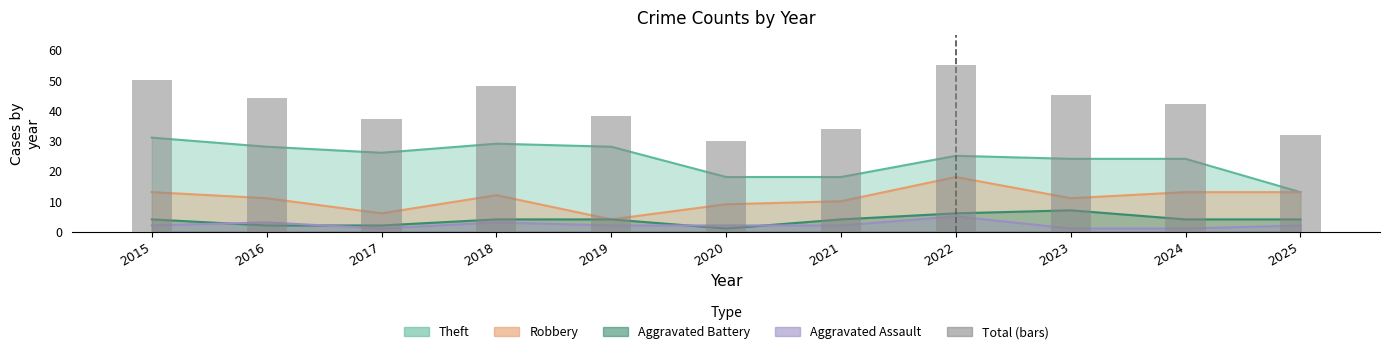

What is the difference between the values at 2021 and 2017?

3